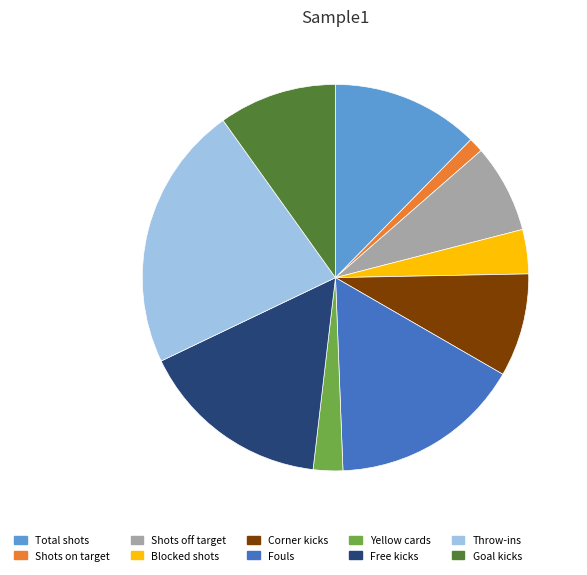

Is it true that Fouls is 16% of the pie?

True